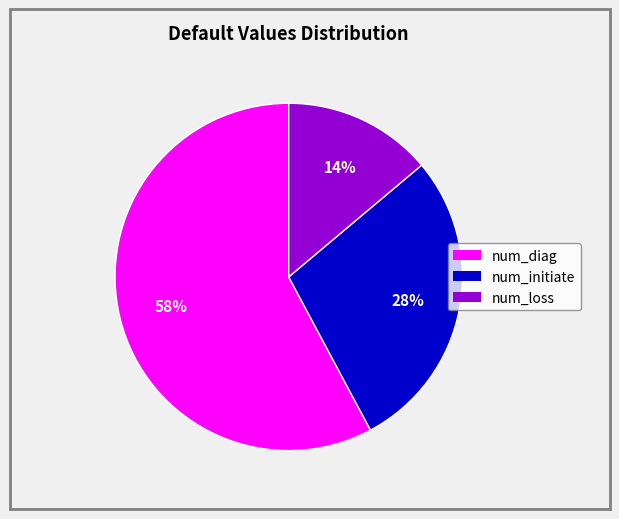

How many slices are in this pie chart?

3